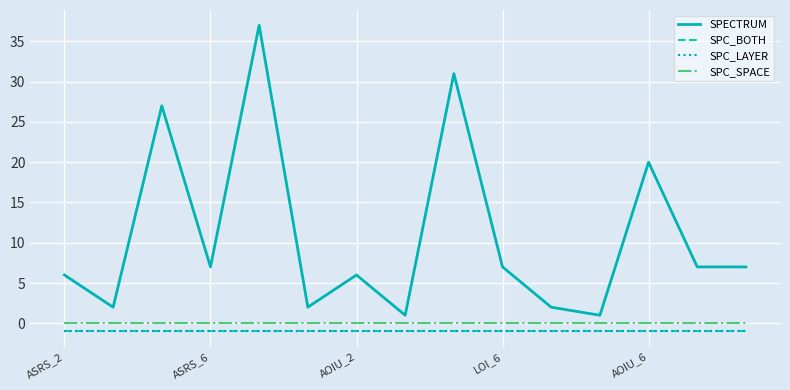

Is this an area chart (filled region under the line)?

No